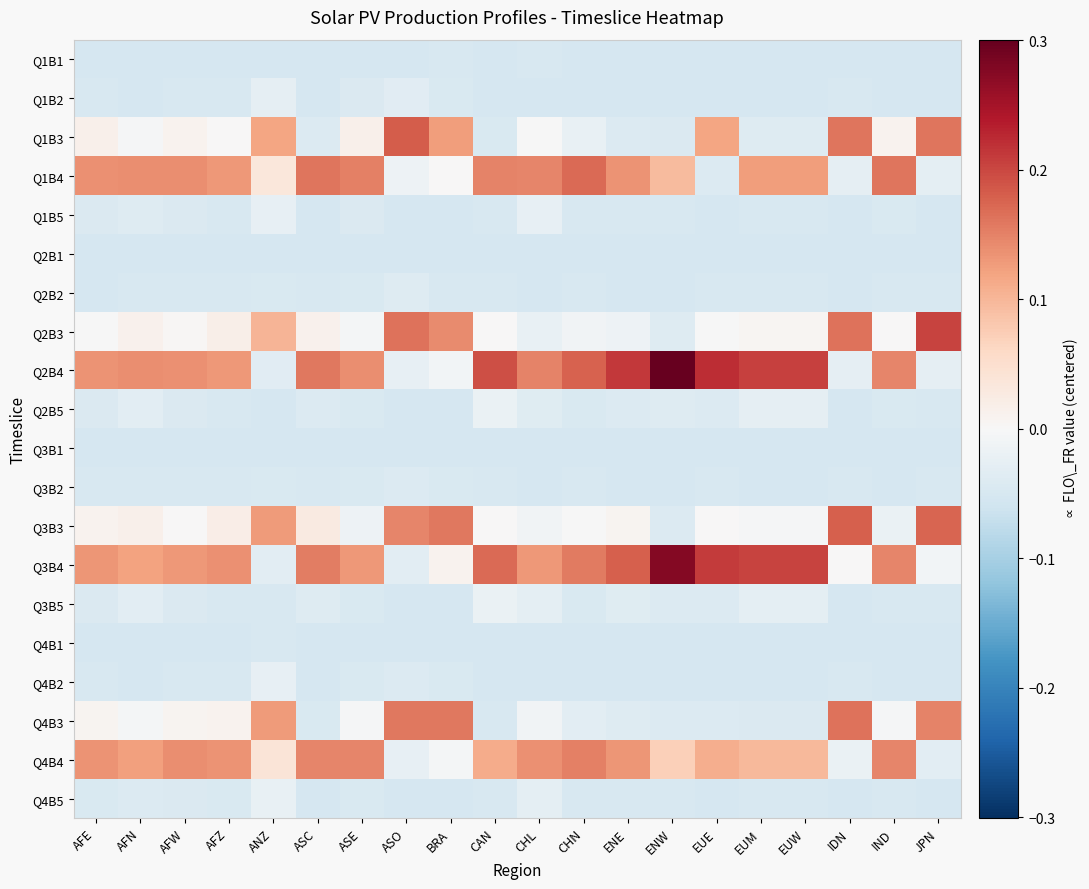

Which series has the widest spread of values?

Q2B4